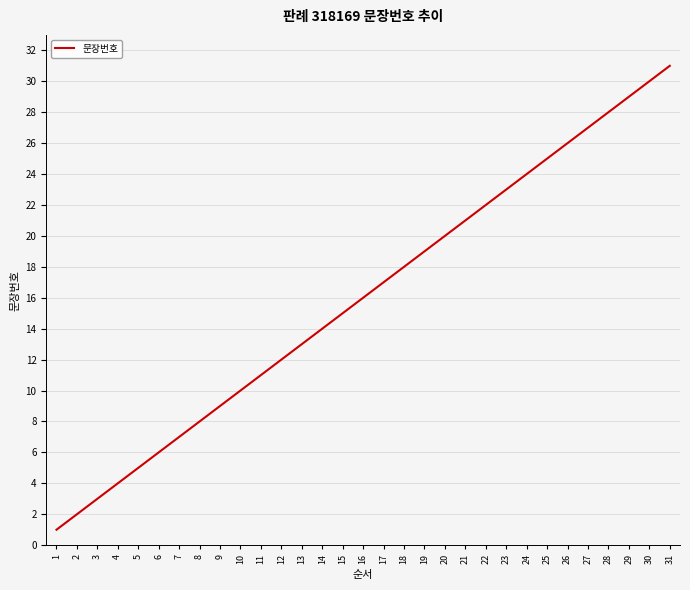

List the labels in order of value, smallest first.

1, 2, 3, 4, 5, 6, 7, 8, 9, 10, 11, 12, 13, 14, 15, 16, 17, 18, 19, 20, 21, 22, 23, 24, 25, 26, 27, 28, 29, 30, 31